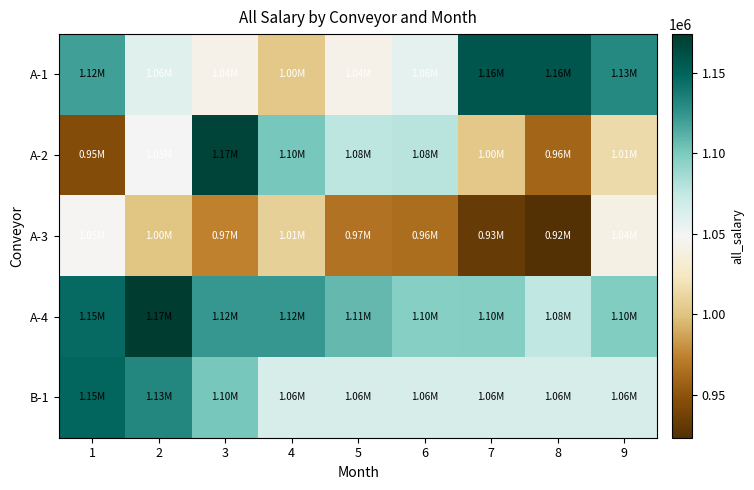

Between 7 and 8, which series saw the biggest shift?

A-2